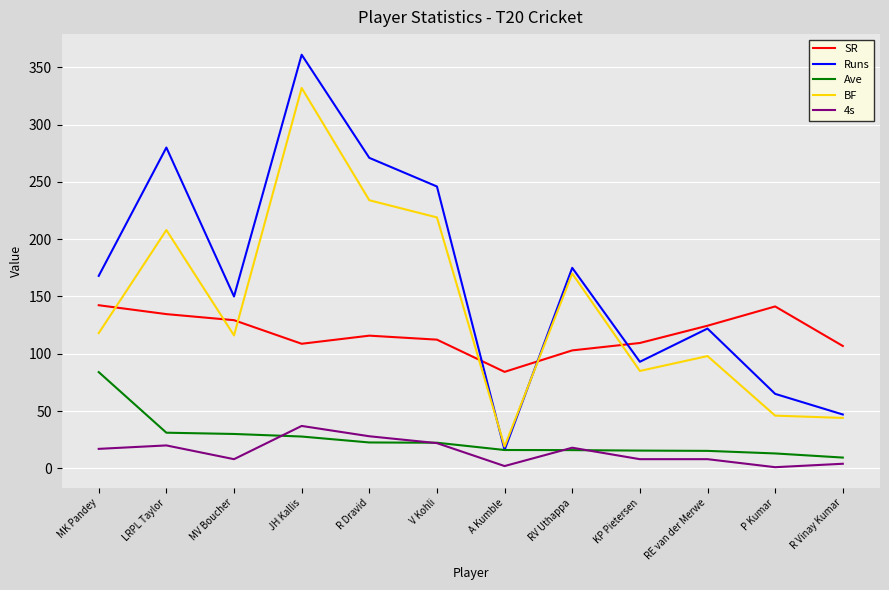

Is the value of Runs at A Kumble greater than the value of SR at RV Uthappa?

No